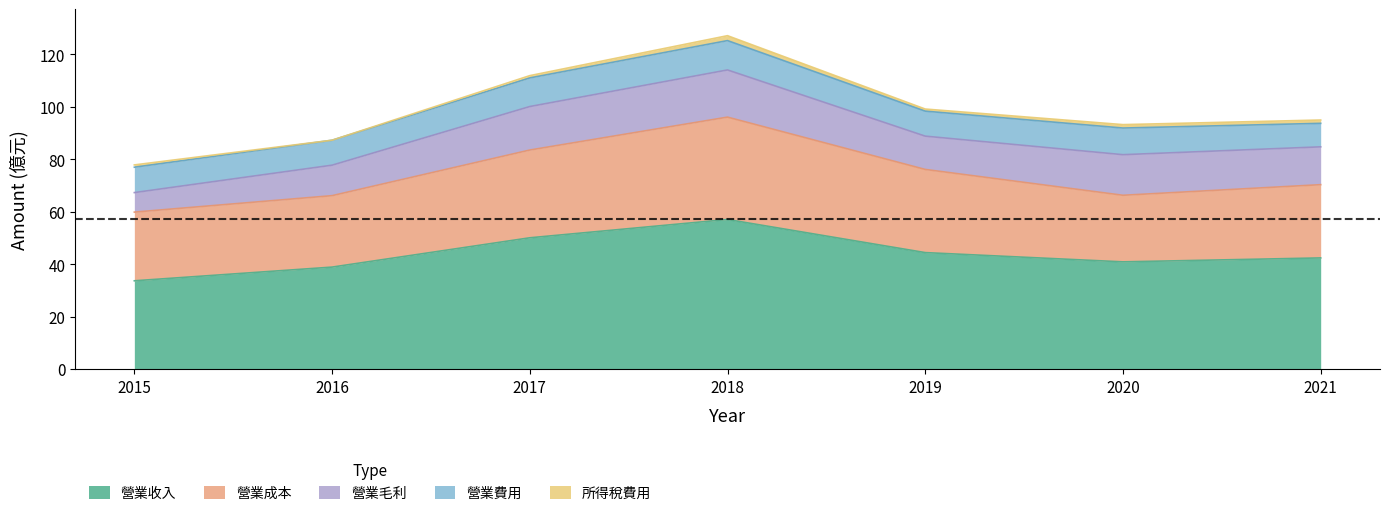

True or false: 營業成本 and 營業費用 cross at least once.

False